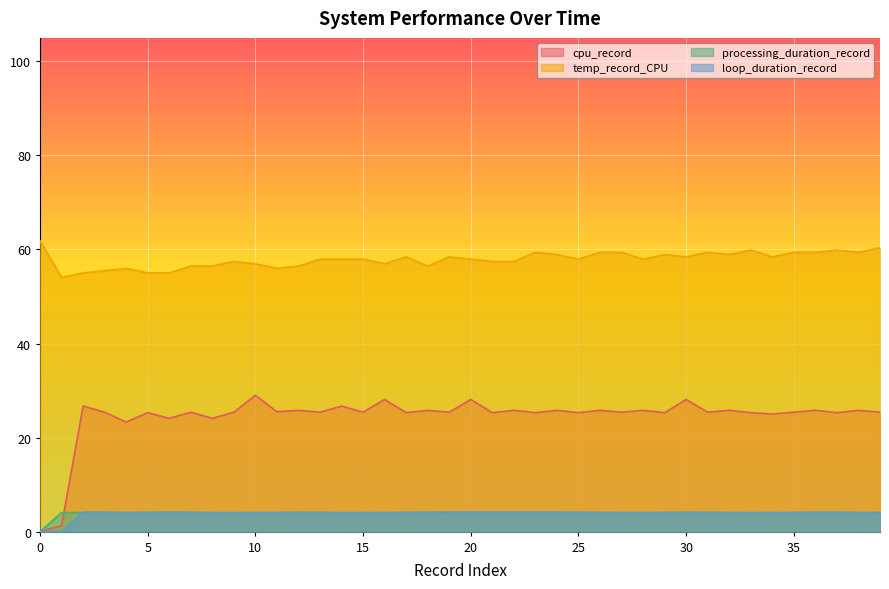

What is the lowest value of the temp_record_CPU series?

54.0